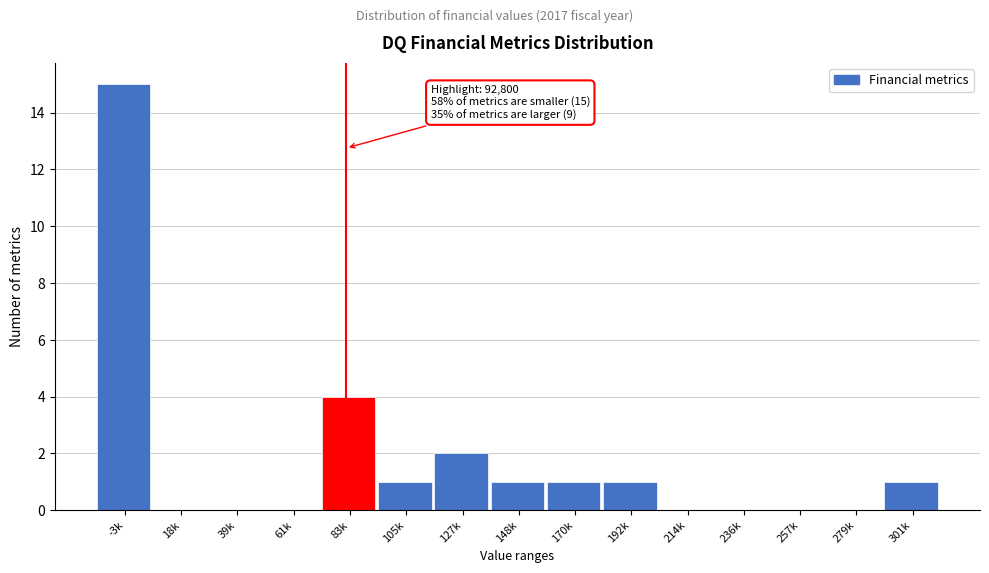

Reading left to right, transcribe all the data shown in this chart.

-3k=15	18k=0	39k=0	61k=0	83k=4	105k=1	127k=2	148k=1	170k=1	192k=1	214k=0	236k=0	257k=0	279k=0	301k=1